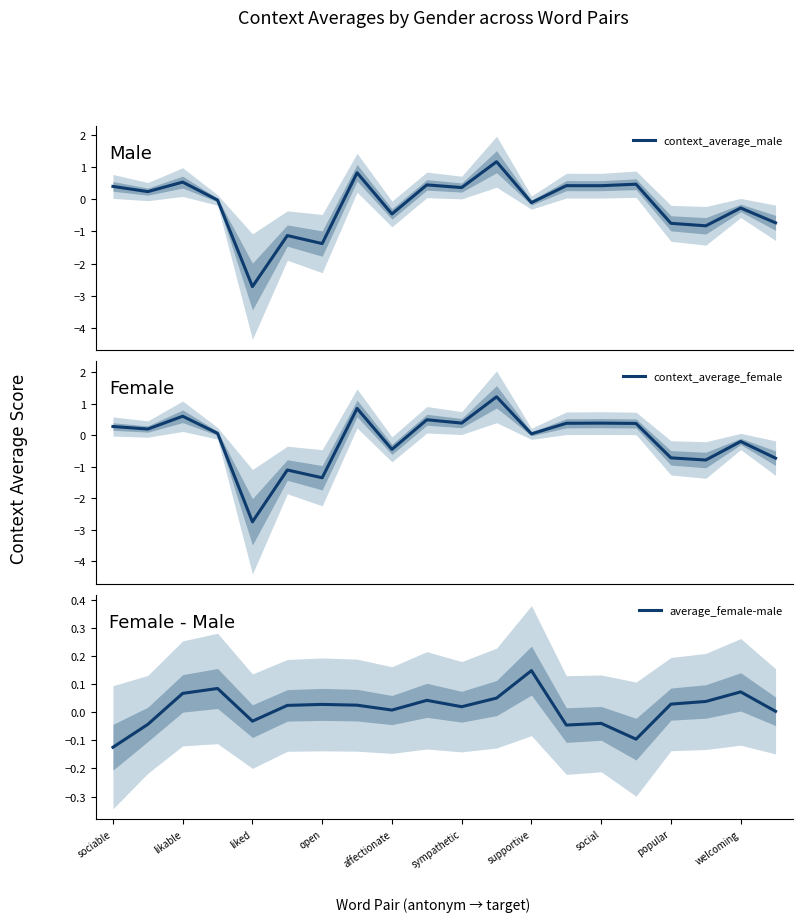

How many values in context_average_male are below zero?

10